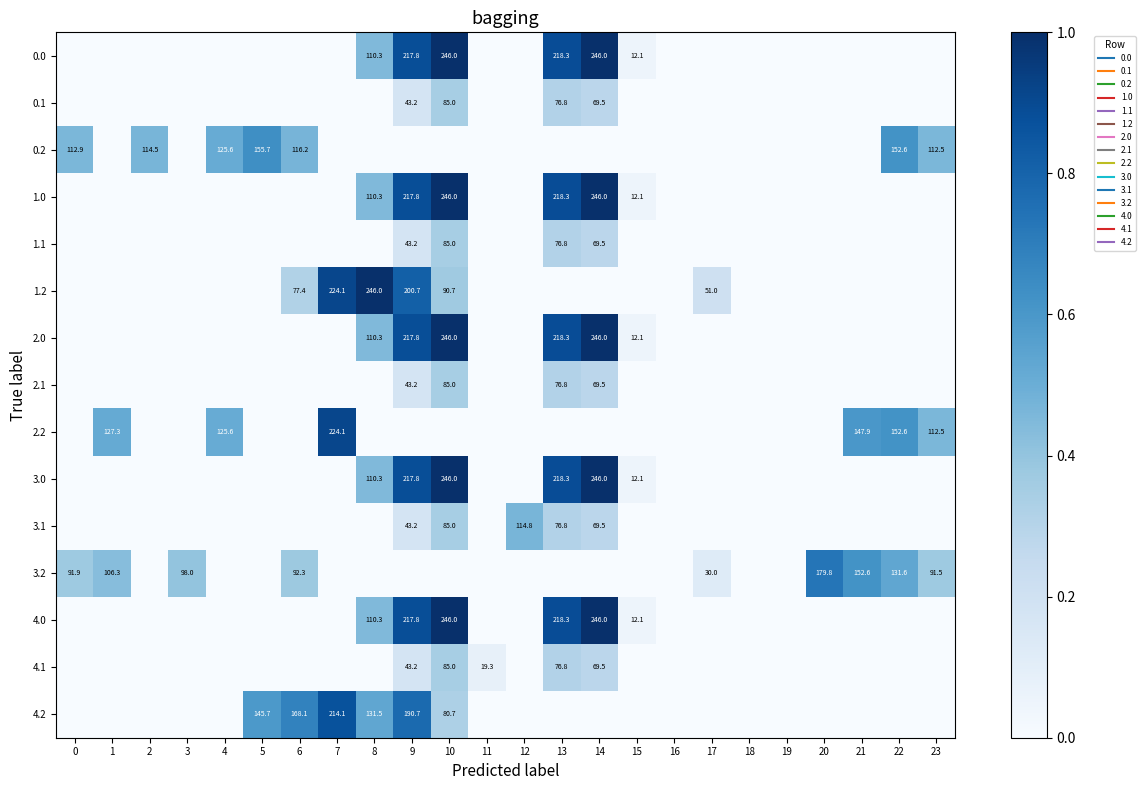

Is it true that 2.2 equals -0.6 at 10?

False